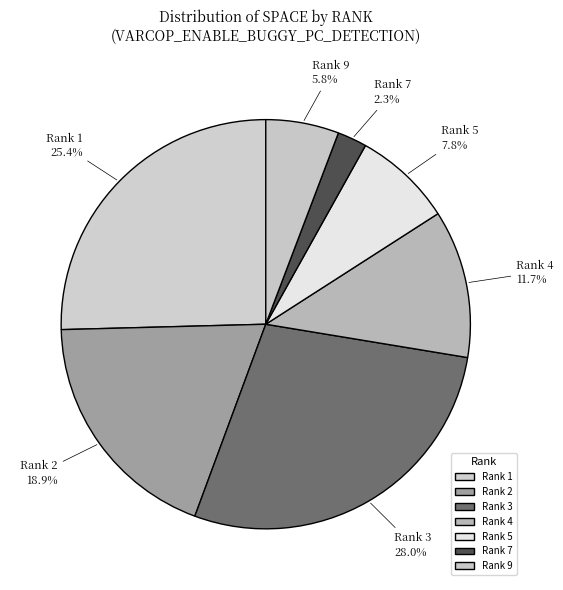

Combined, do Rank 3 and Rank 7 account for over 50%?

No